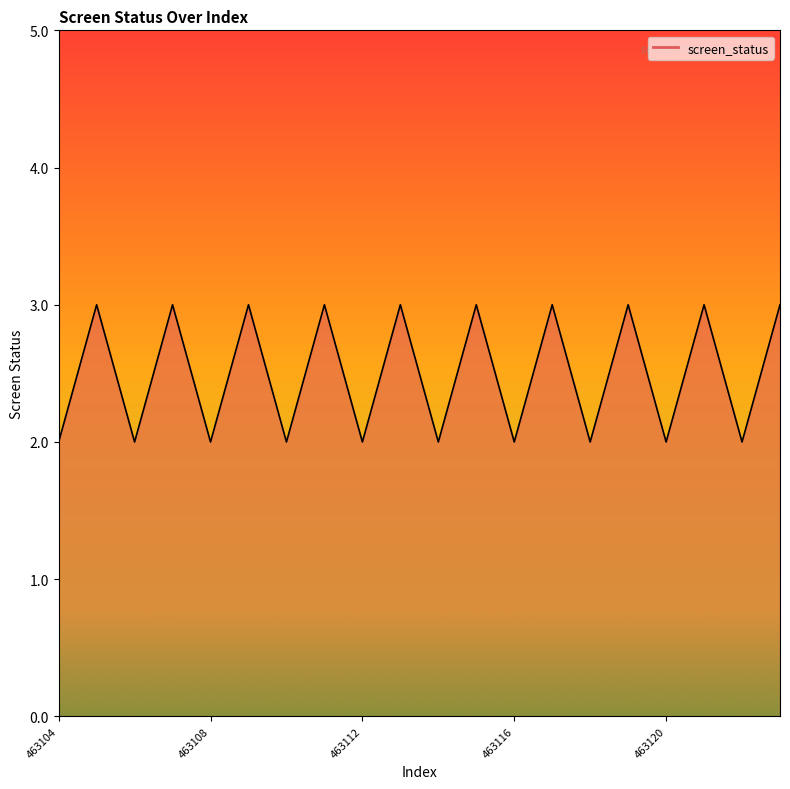

What is the minimum value shown in the chart?

2